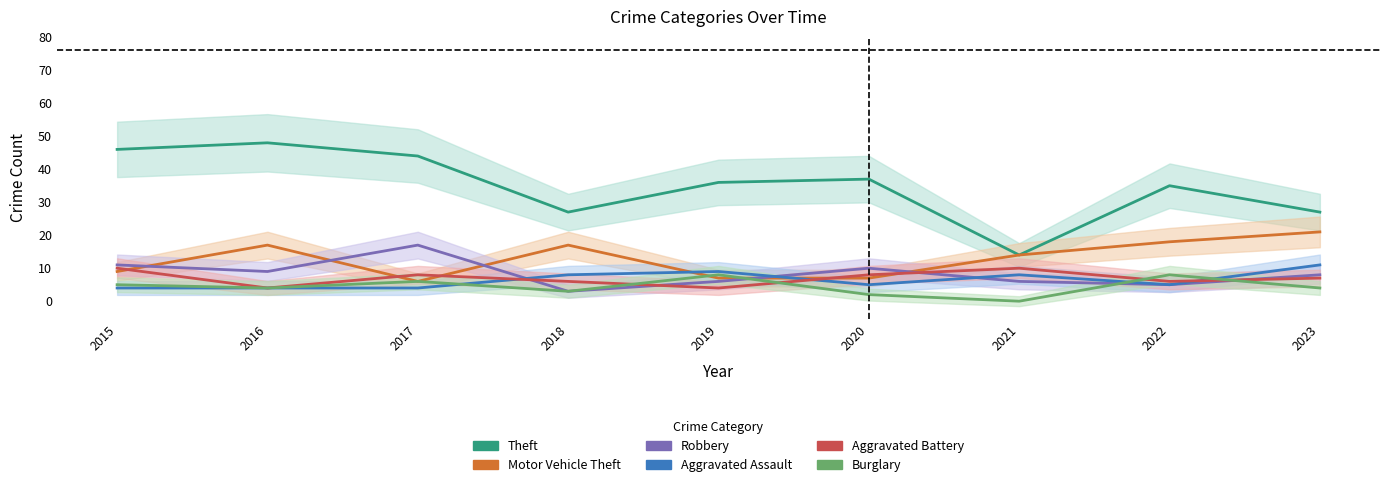

What is the difference between the maximum and second lowest values in the Theft series?

21